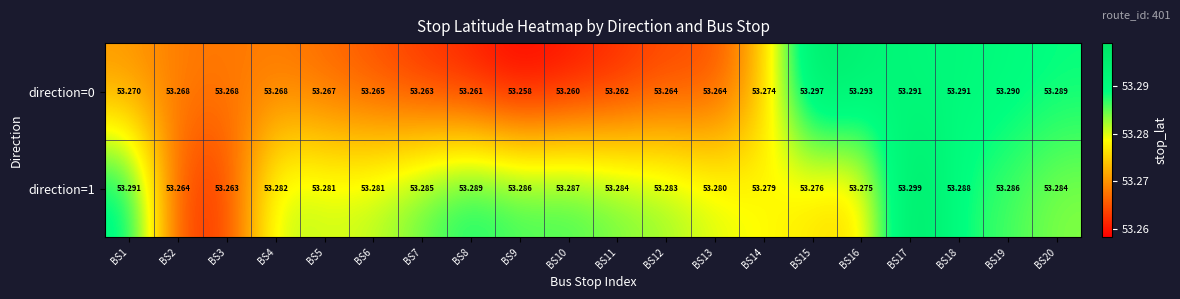

Which category has the lowest value across all series?

BS9